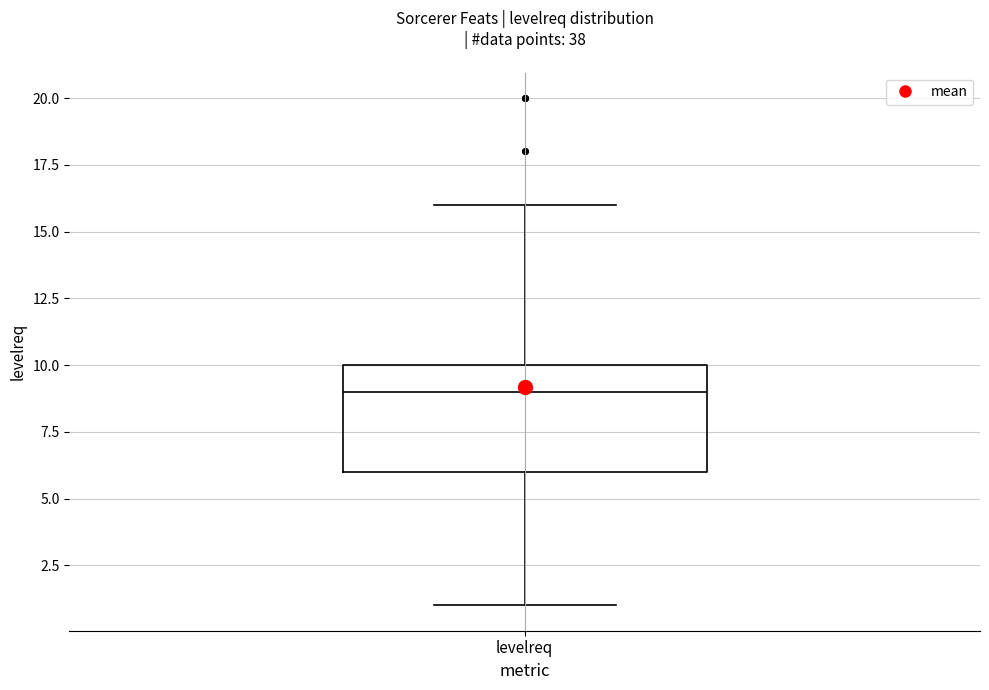

Where is the lower edge of the box for levelreq on the y-axis? The values are not printed on the chart, so give them approximately, as read against the axis.

6